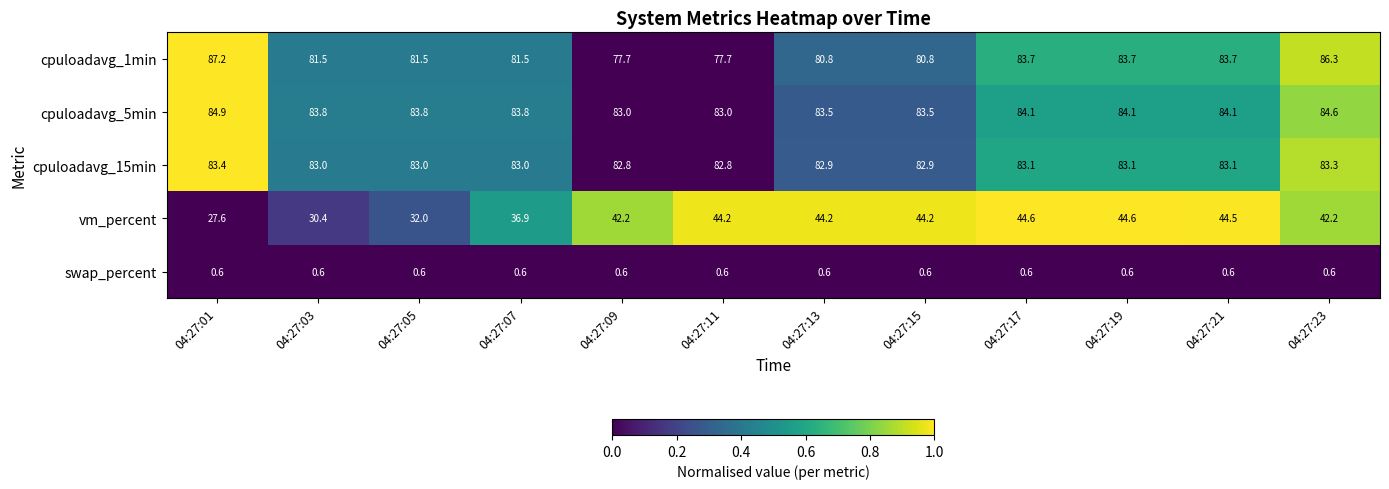

Which series has the widest spread of values?

vm_percent